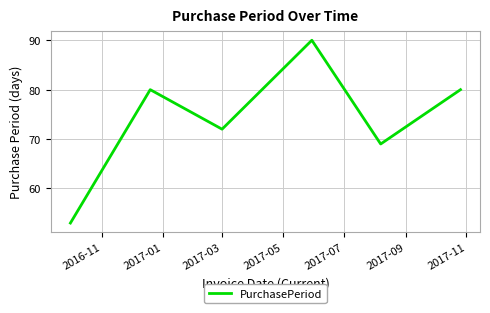

Reading right to left, list all the values displayed in this chart.

80	69	90	72	80	53